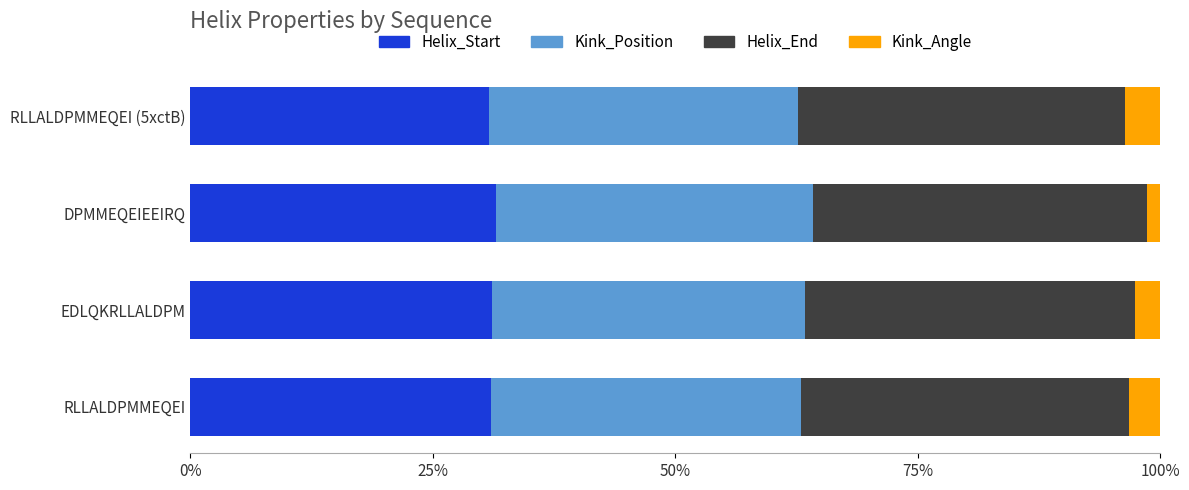

Is it true that Helix_Start equals 31.0 at RLLALDPMMEQEI?

True